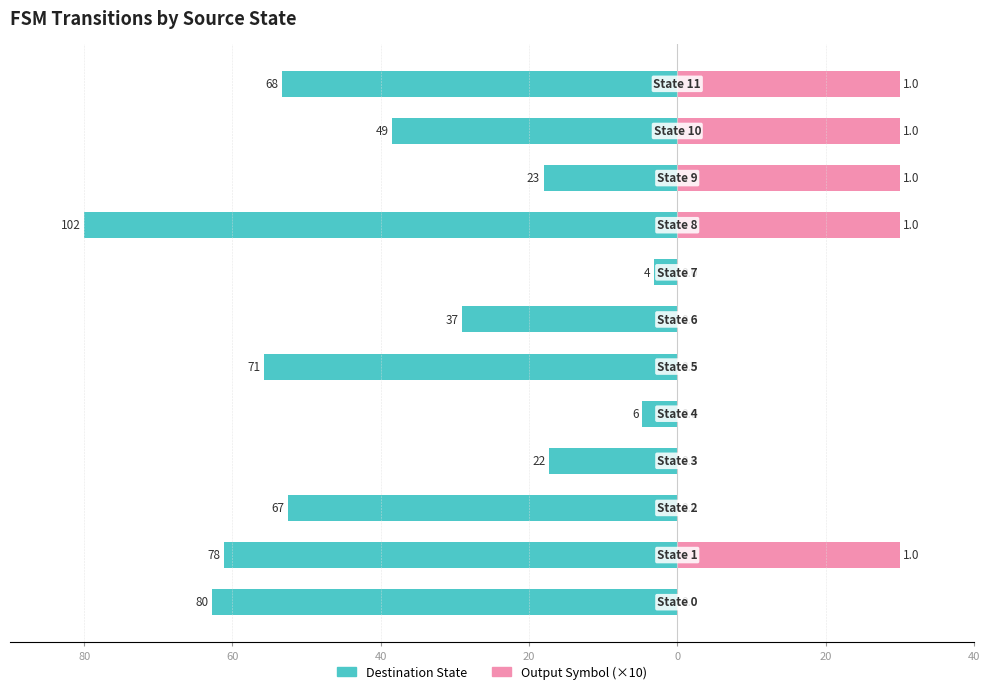

Reading left to right, what are all the values shown in this chart?

Destination State: -62.7	-61.2	-52.5	-17.3	-4.7	-55.7	-29.0	-3.1	-80.0	-18.0	-38.4	-53.3
Output Symbol (×10): 0.0	30.0	0.0	0.0	0.0	0.0	0.0	0.0	30.0	30.0	30.0	30.0